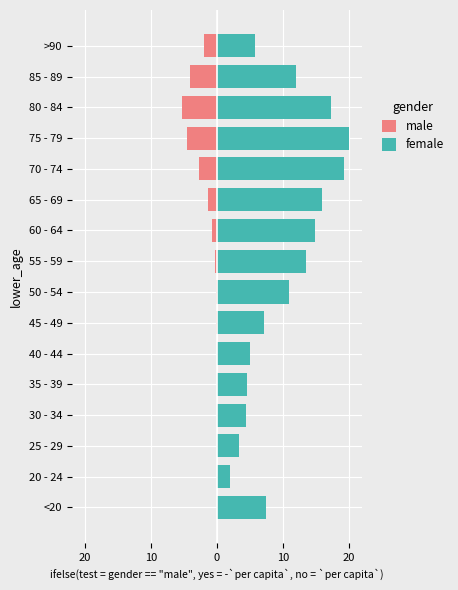

How many groups of bars are there?

16